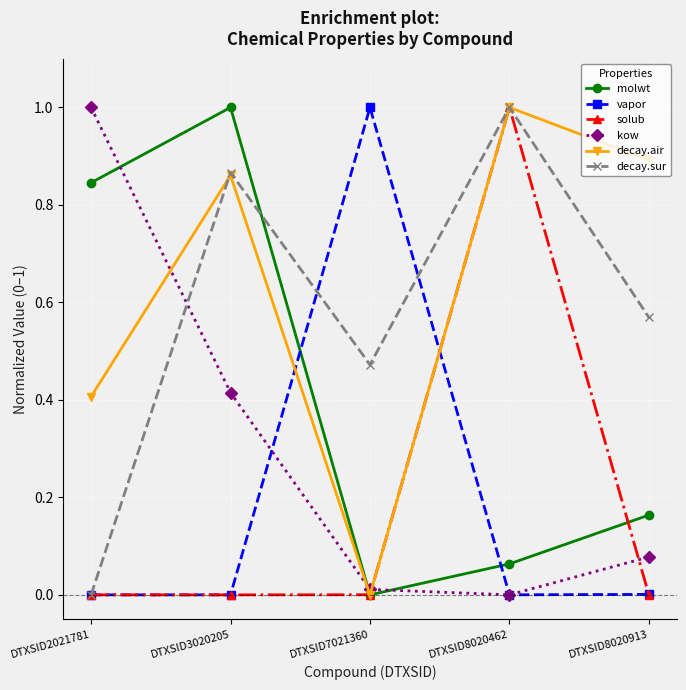

What is the difference between the highest and lowest values at DTXSID3020205?

1.0